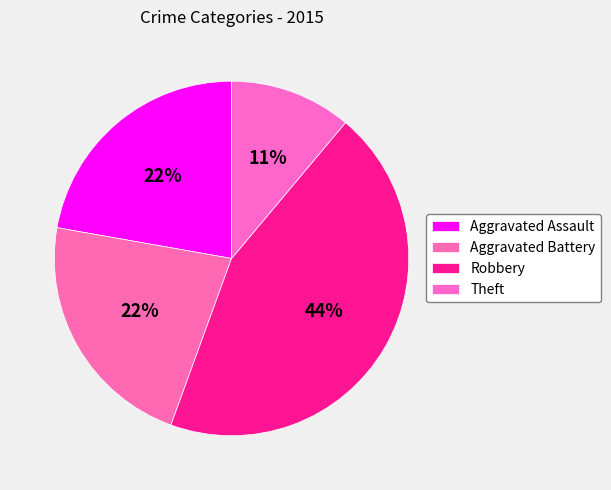

How much of the chart is everything except Aggravated Assault?

77.8%